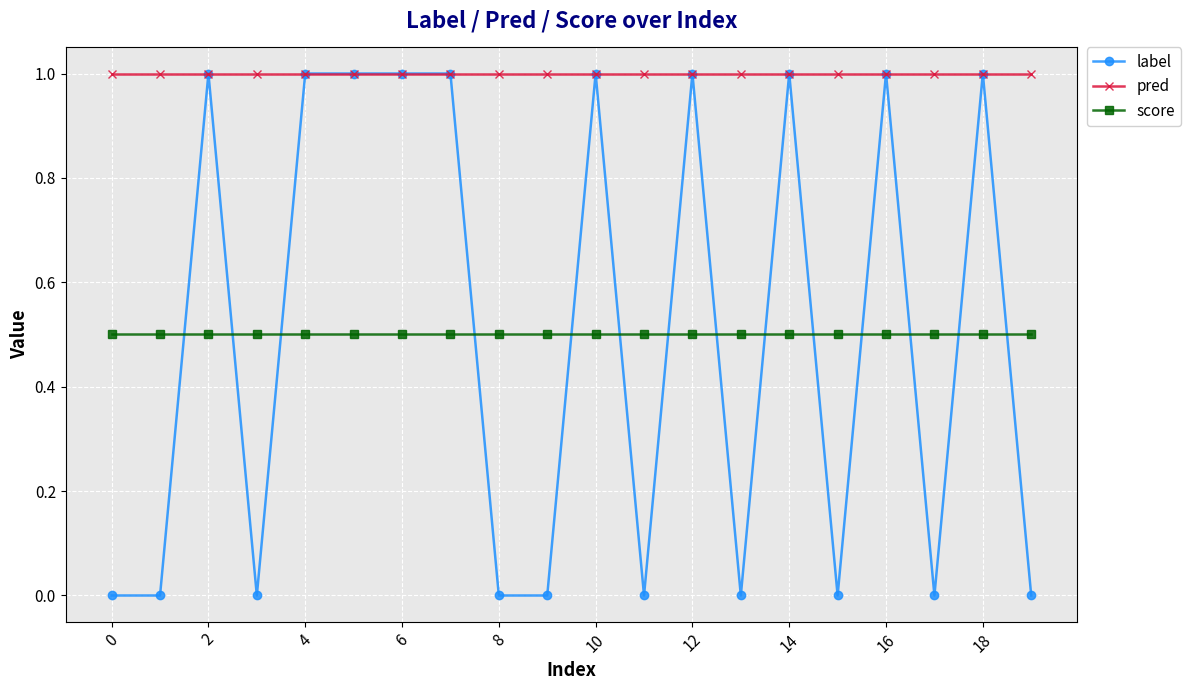

What is the maximum value shown in the chart?

1.0